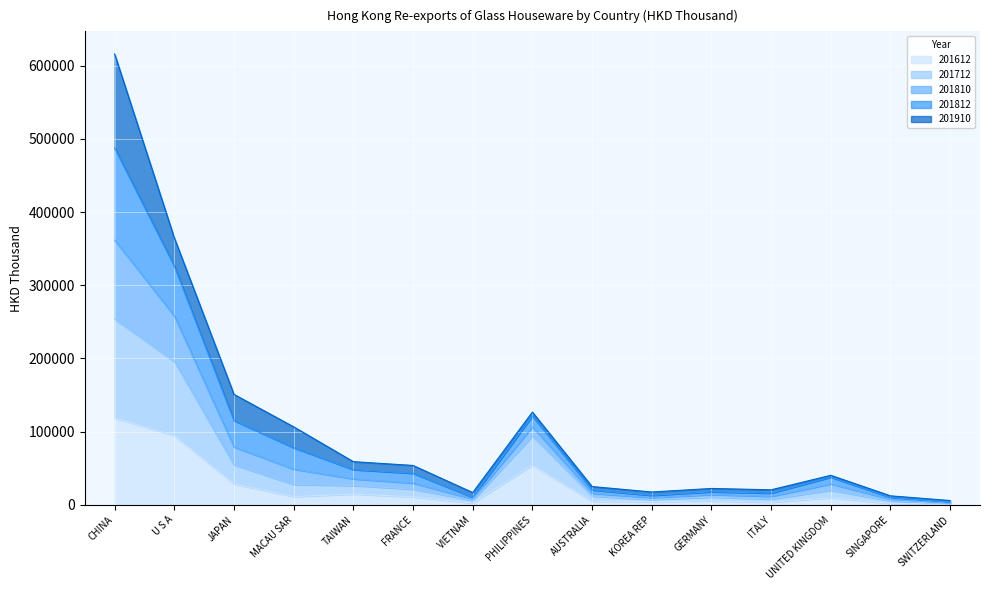

Which category has the highest value in the 201612 series?

CHINA